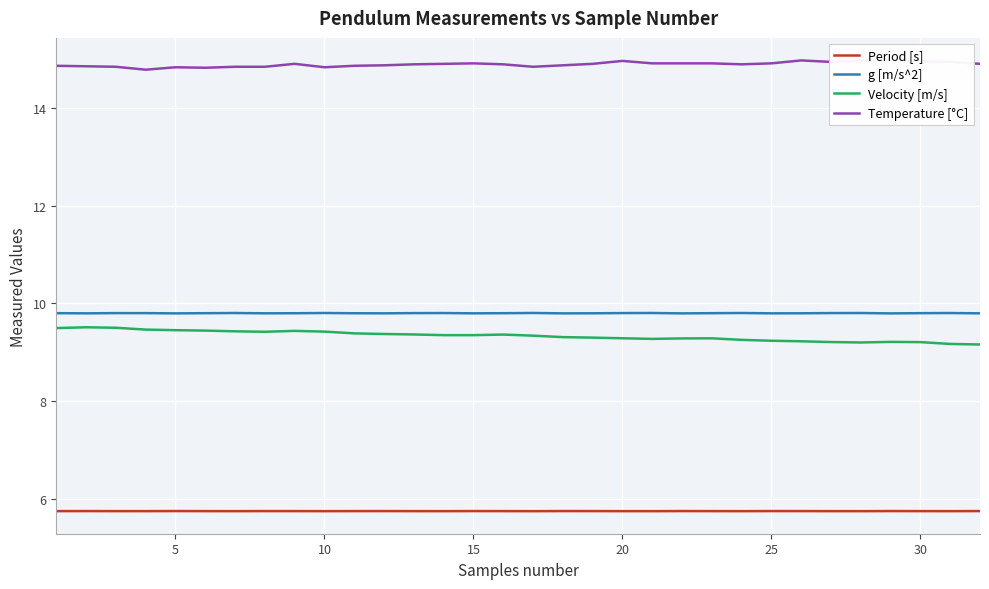

The Velocity [m/s] series shows 9.3 at 20. True or false?

True